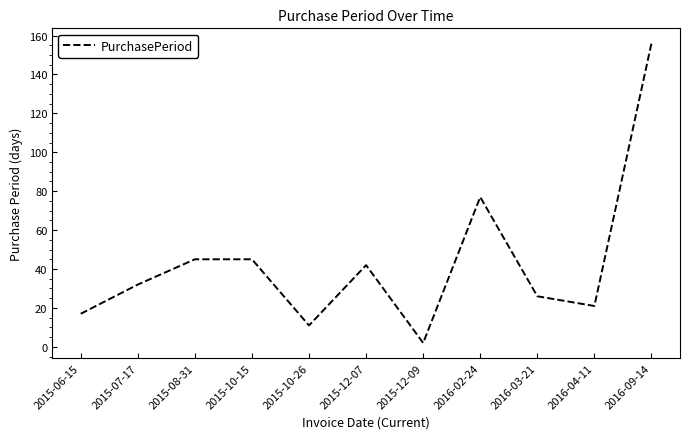

How many lines are shown in the chart?

1